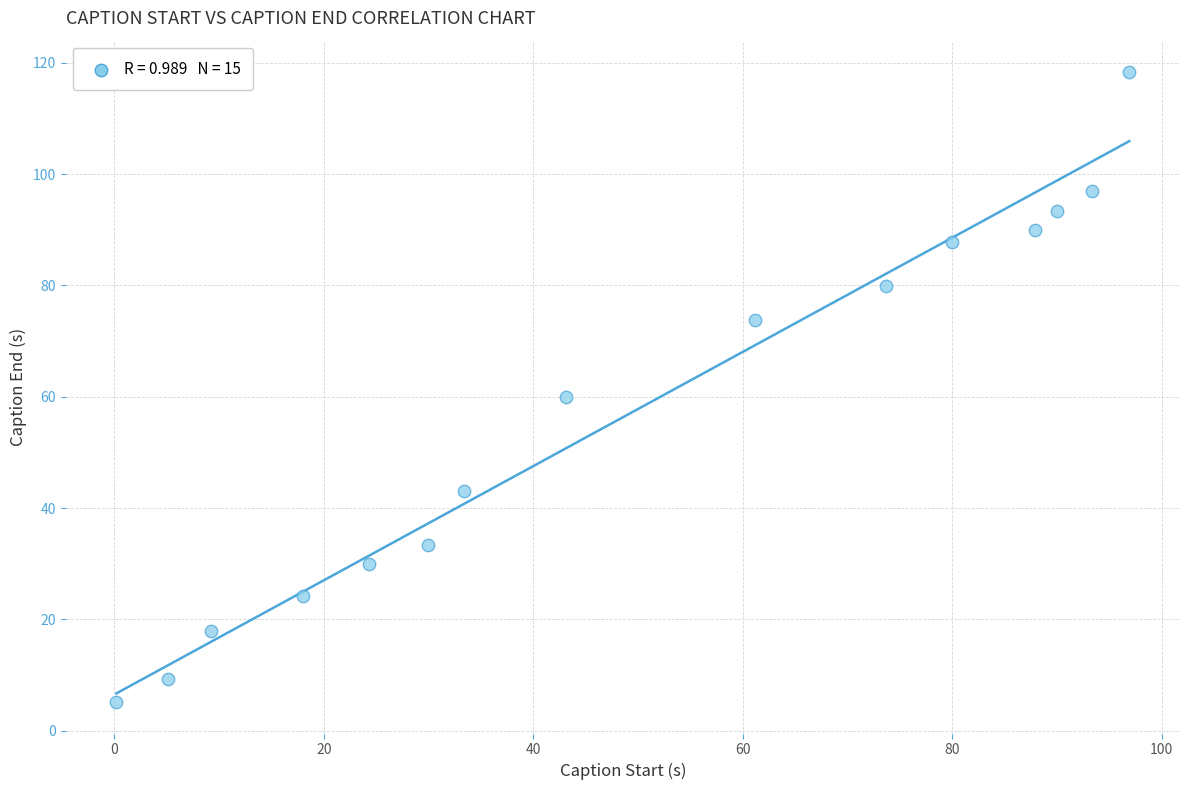

What is the range of Y values (max minus min)?

113.2